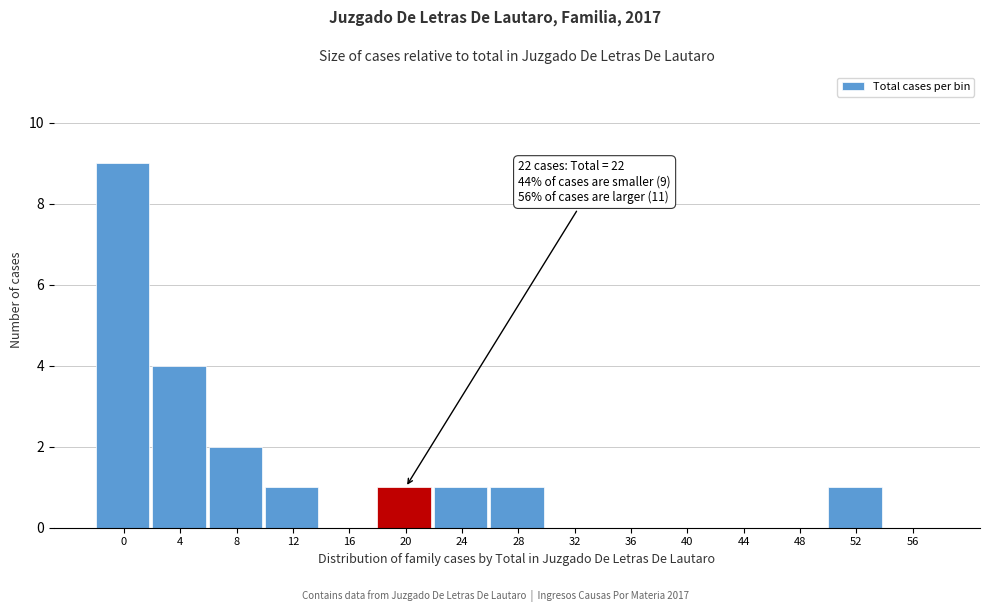

Reading left to right, extract all data points from this chart.

0=9	4=4	8=2	12=1	16=0	20=1	24=1	28=1	32=0	36=0	40=0	44=0	48=0	52=1	56=0